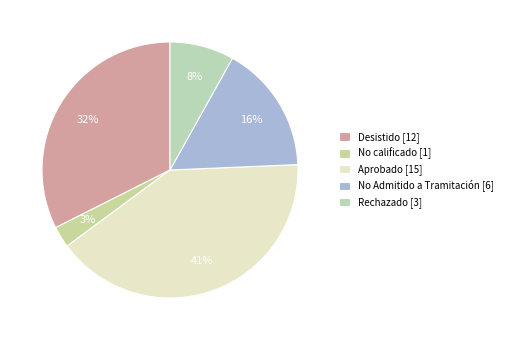

Rank the categories by value from lowest to highest.

No calificado [1], Rechazado [3], No Admitido a Tramitación [6], Desistido [12], Aprobado [15]